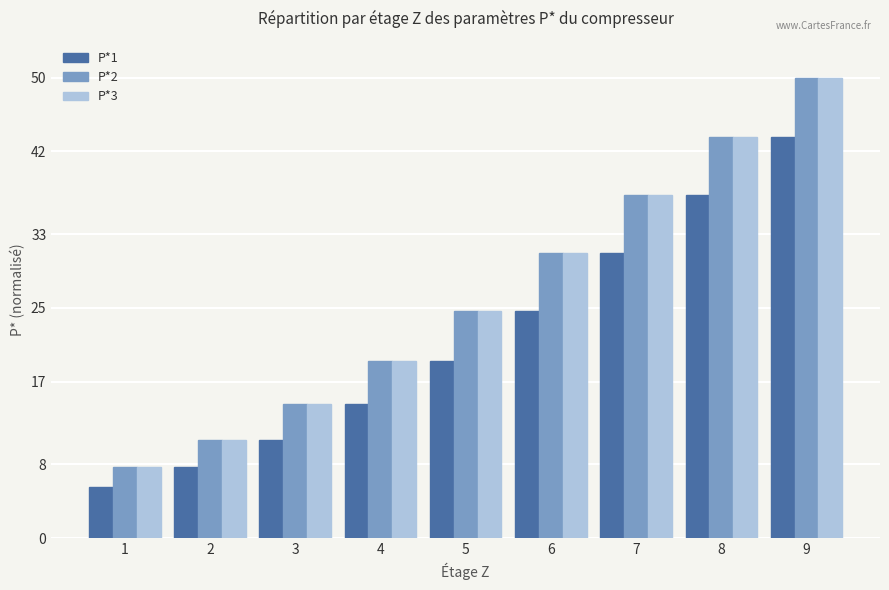

What is the value of the P*3 bar at the 8th from the left?

43.6